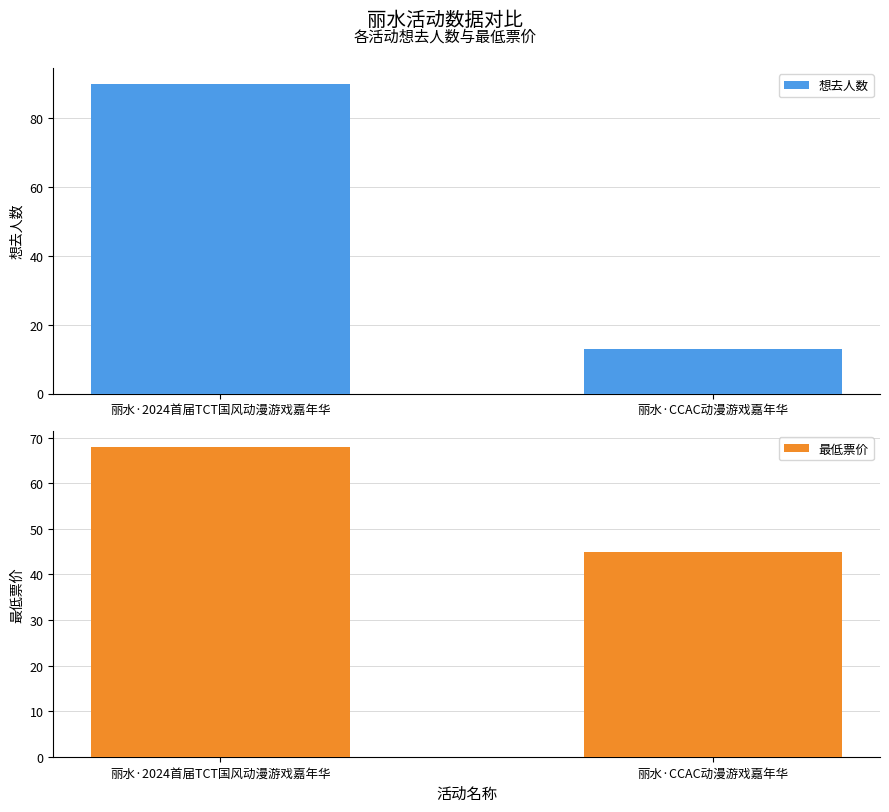

True or false: 最低票价 has a value of 68 at 丽水·2024首届TCT国风动漫游戏嘉年华.

True